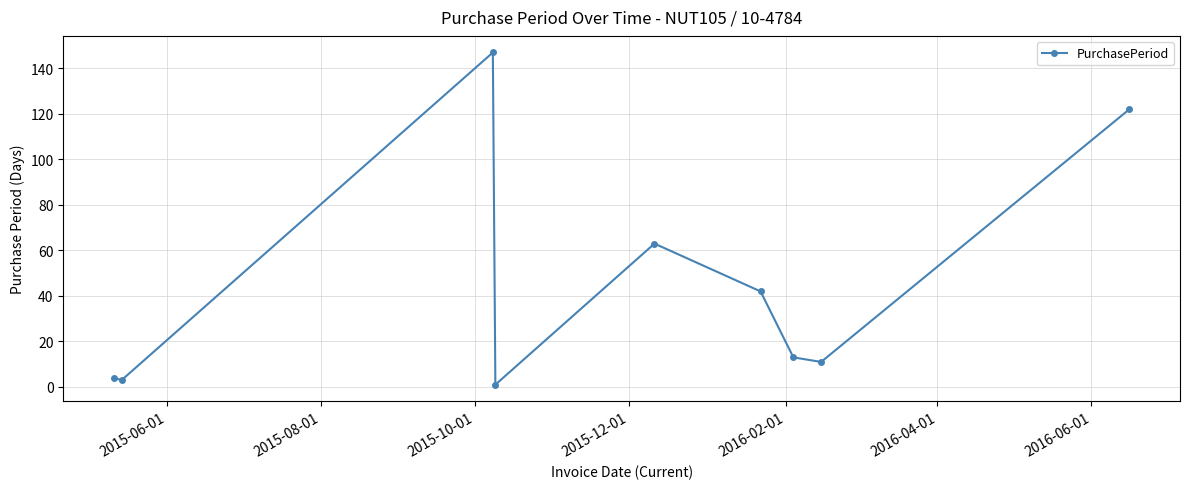

Reading left to right, transcribe all the data shown in this chart.

4	3	147	1	63	42	13	11	122